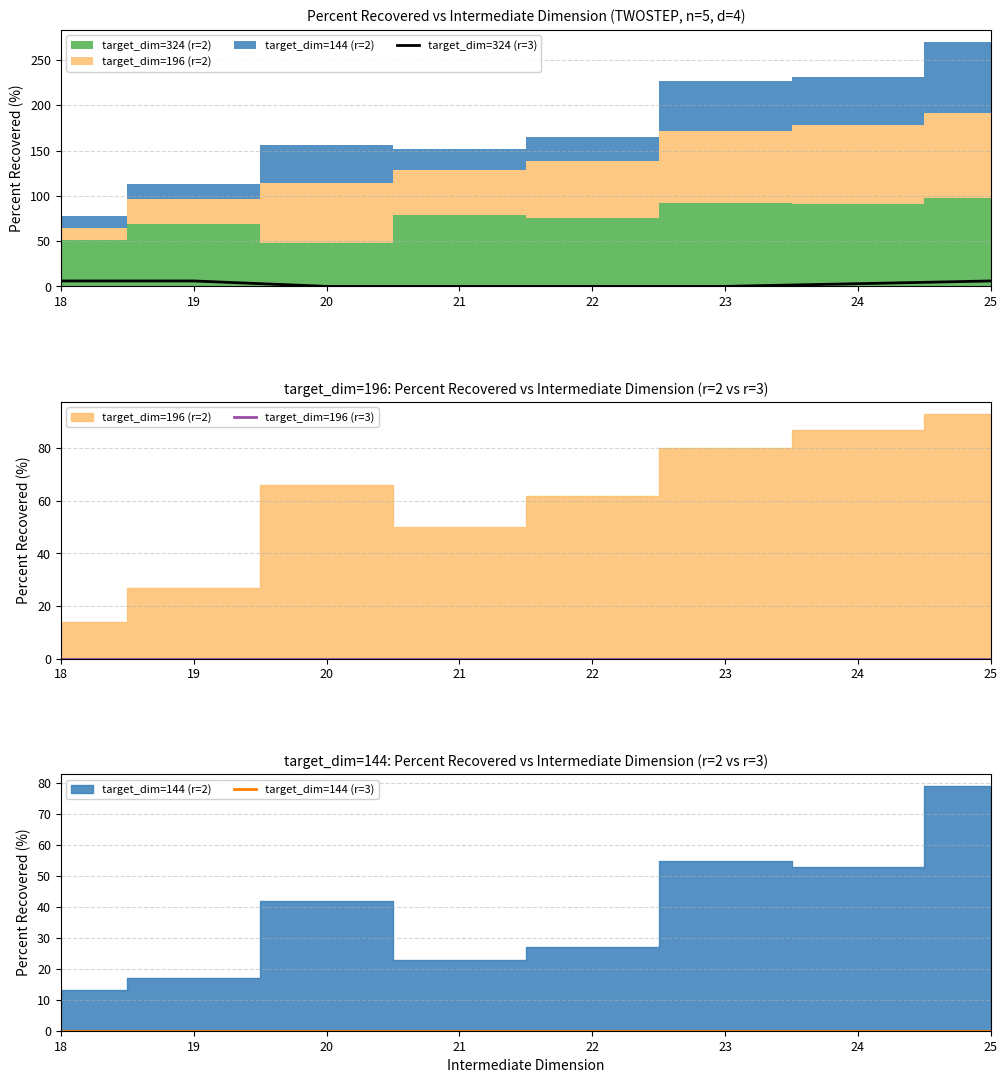

How many data points does each series have?

8